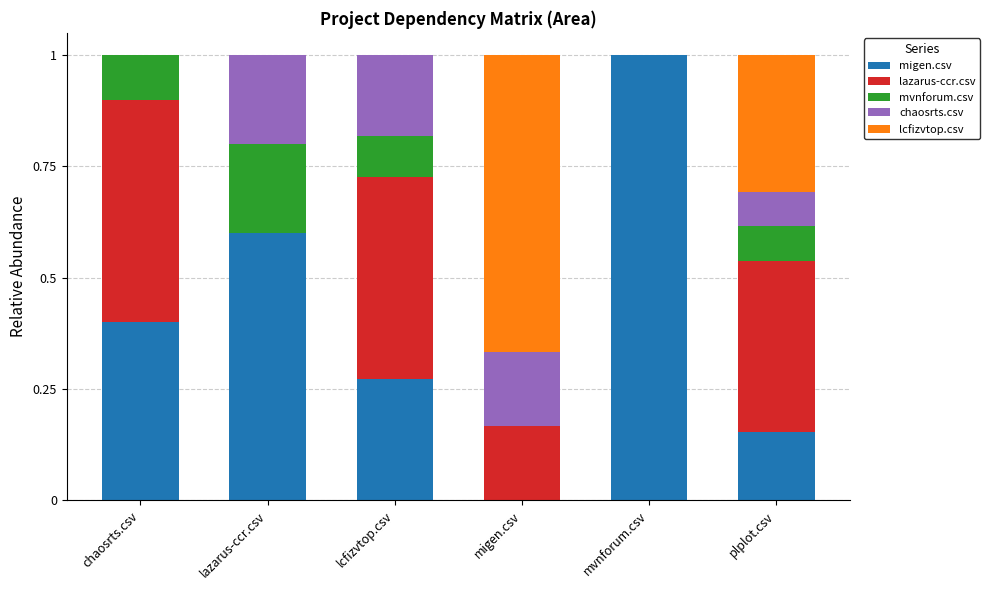

Count the migen.csv values in the range 0 to 1.

6